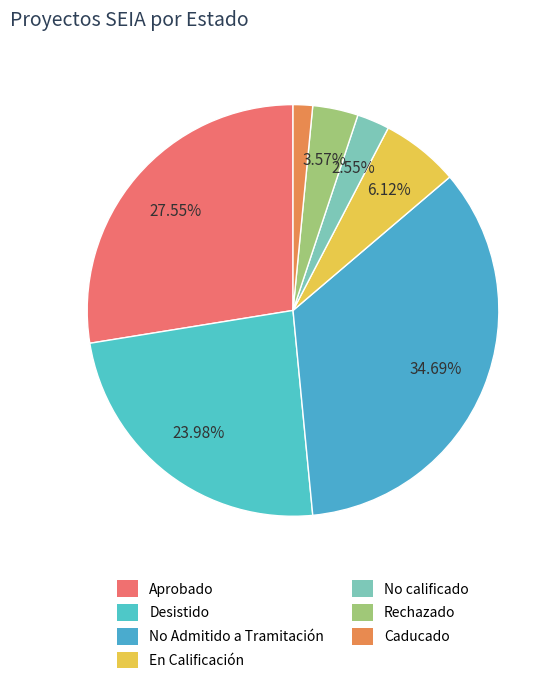

Count the number of slices in the pie.

7